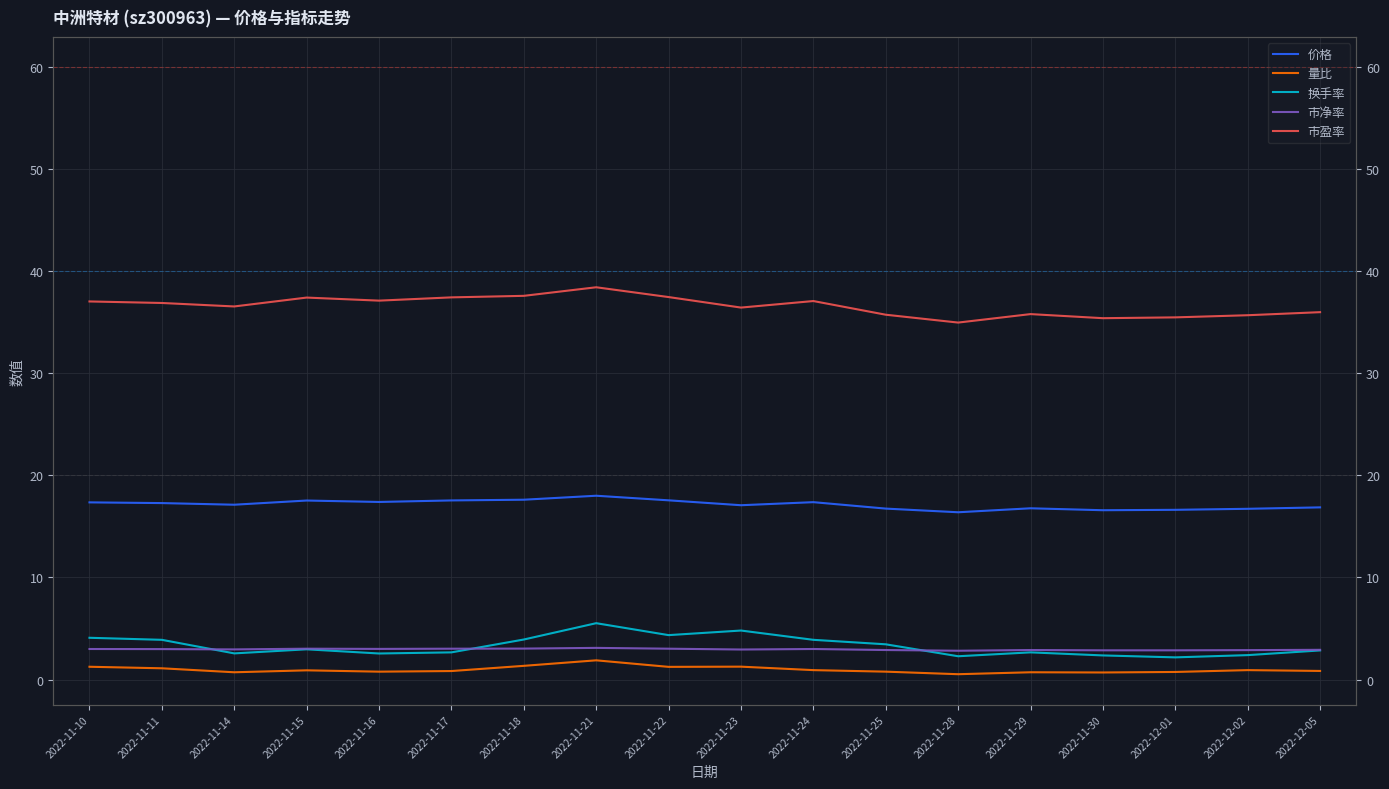

At which label is 市盈率 closest to 36?

2022-12-05